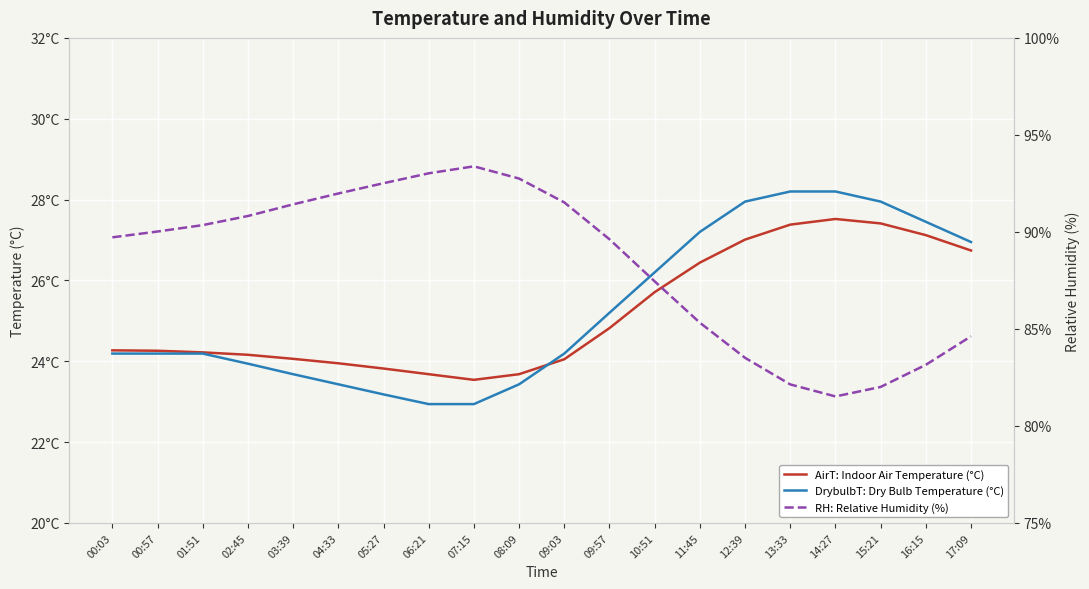

Rank the series by their maximum value, from lowest to highest.

AirT: Indoor Air Temperature (°C), DrybulbT: Dry Bulb Temperature (°C), RH: Relative Humidity (%)